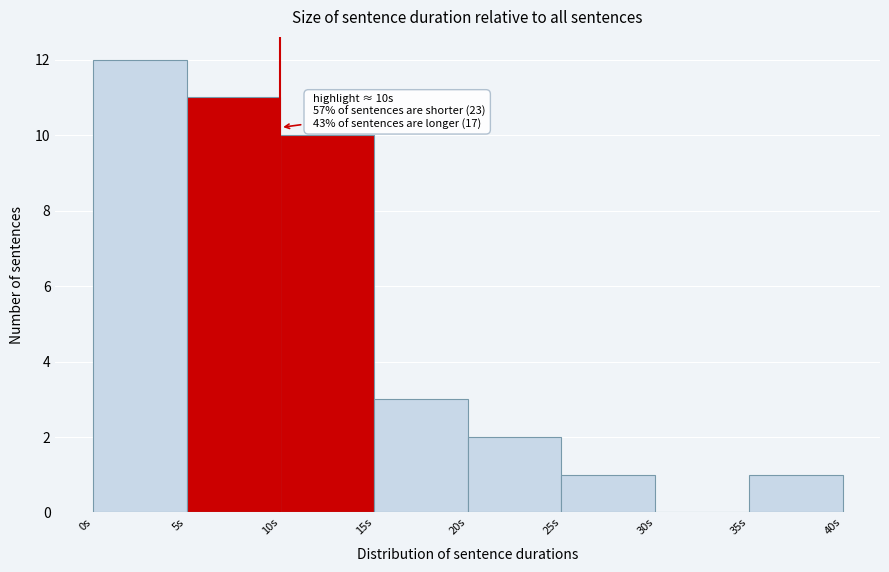

Which range on the x-axis has the tallest bar?

0 to 5